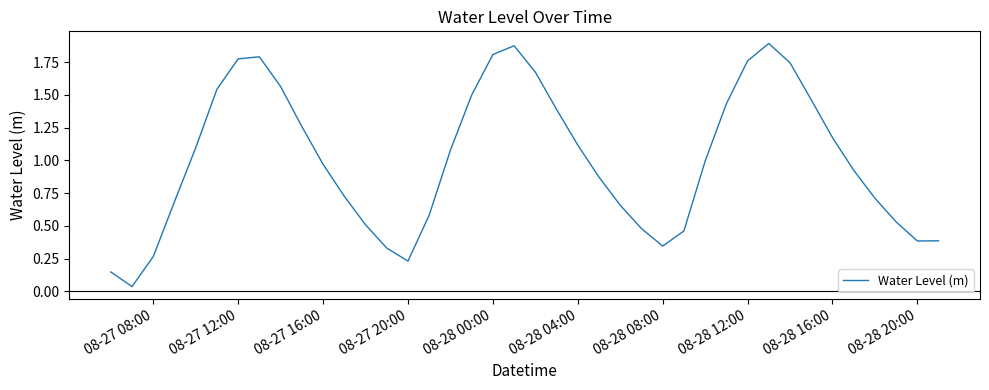

Is it true that the value at 08-28 08:00 is 0.5?

False